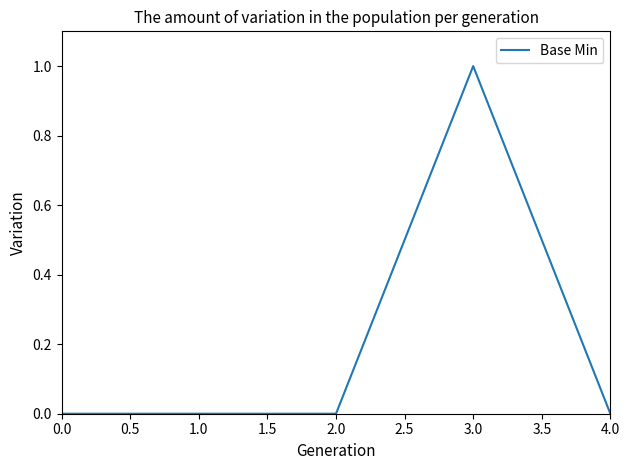

Count the values in the range 0 to 1.

5